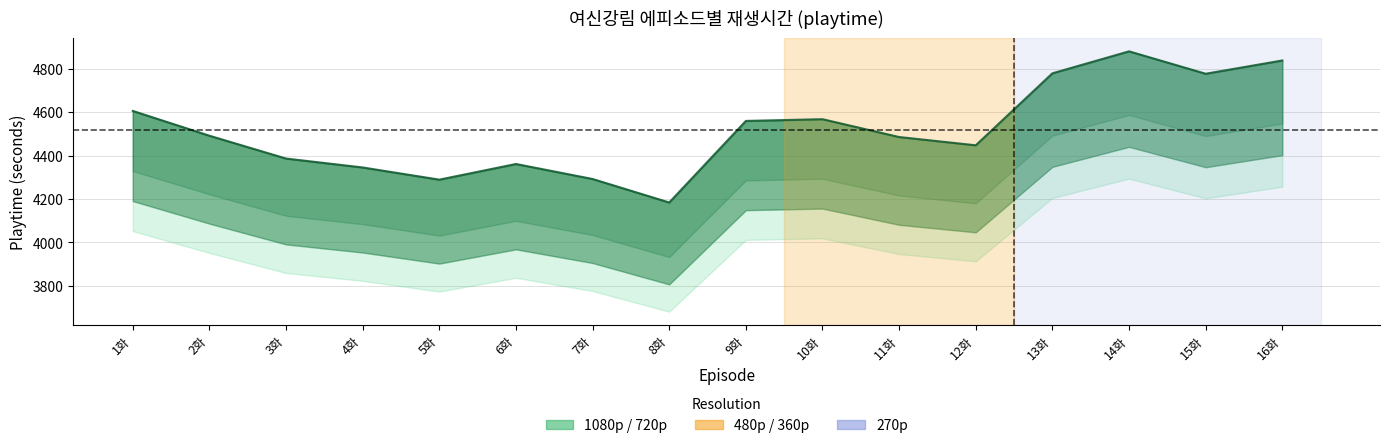

Reading left to right, transcribe all the data shown in this chart.

4605	4491	4386	4345	4289	4361	4292	4184	4559	4567	4485	4447	4778	4879	4776	4837